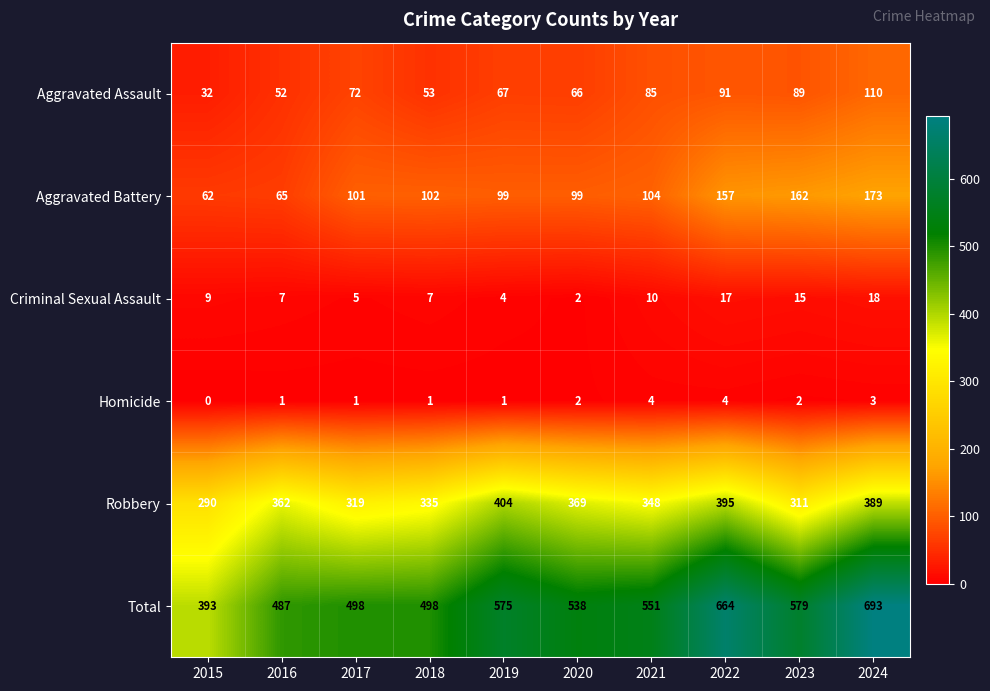

Between 2015 and 2018, which series saw the biggest shift?

Total